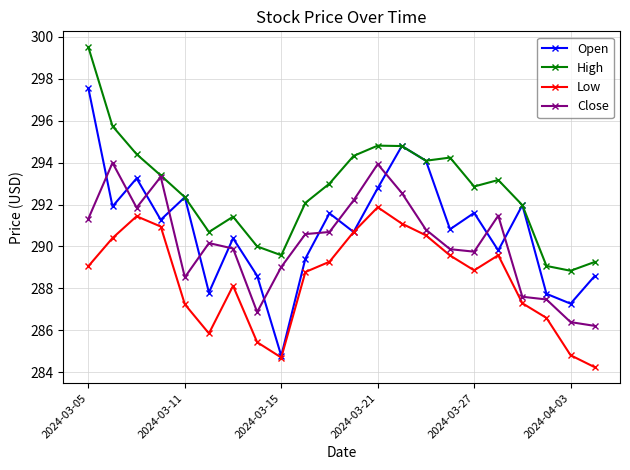

Rank the series by their average value, from lowest to highest.

Low, Close, Open, High